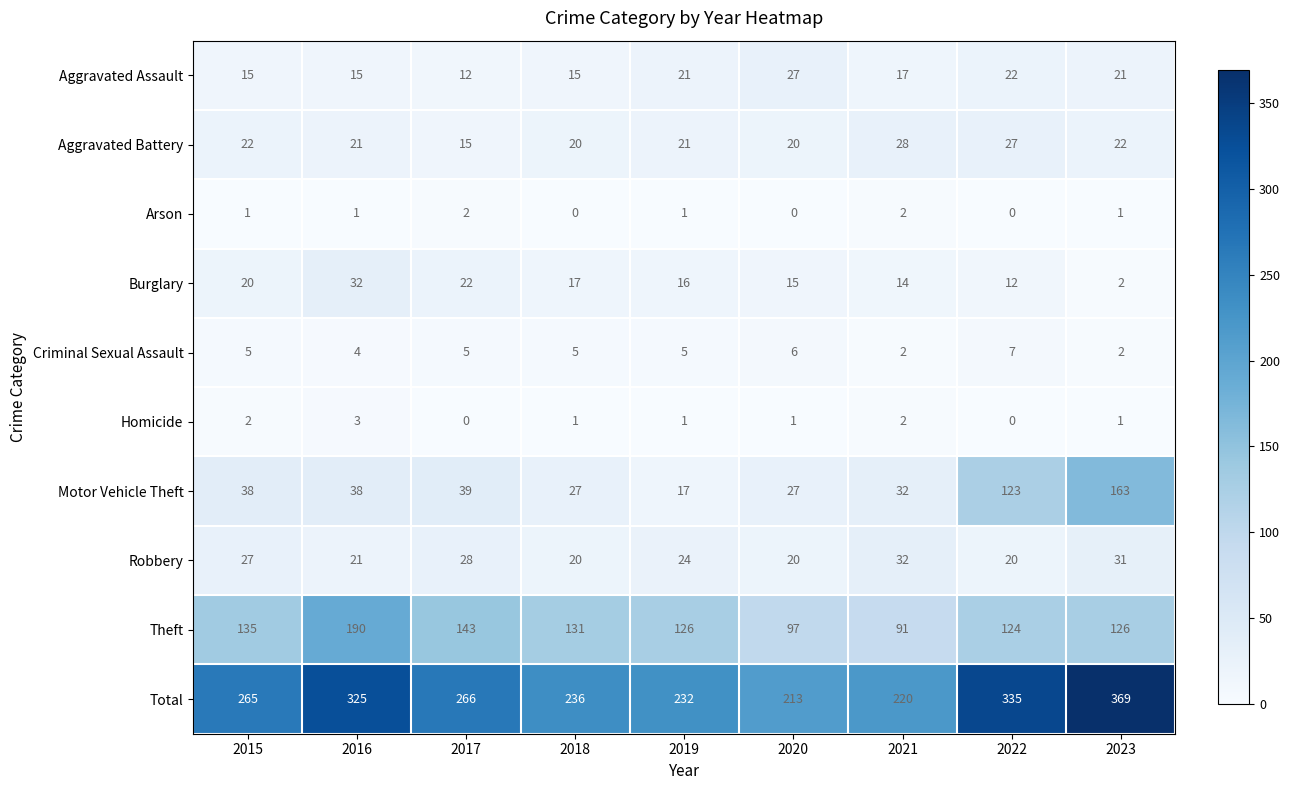

What is the sum of all Homicide values?

11